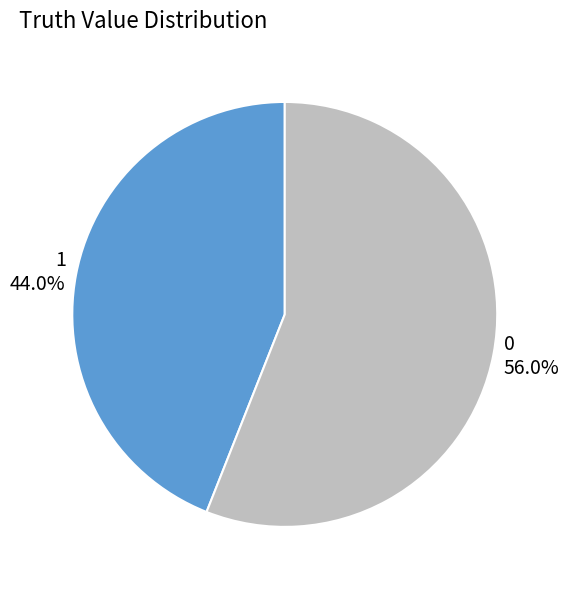

What is the ratio of the value at 1 to the value at 0?

0.8